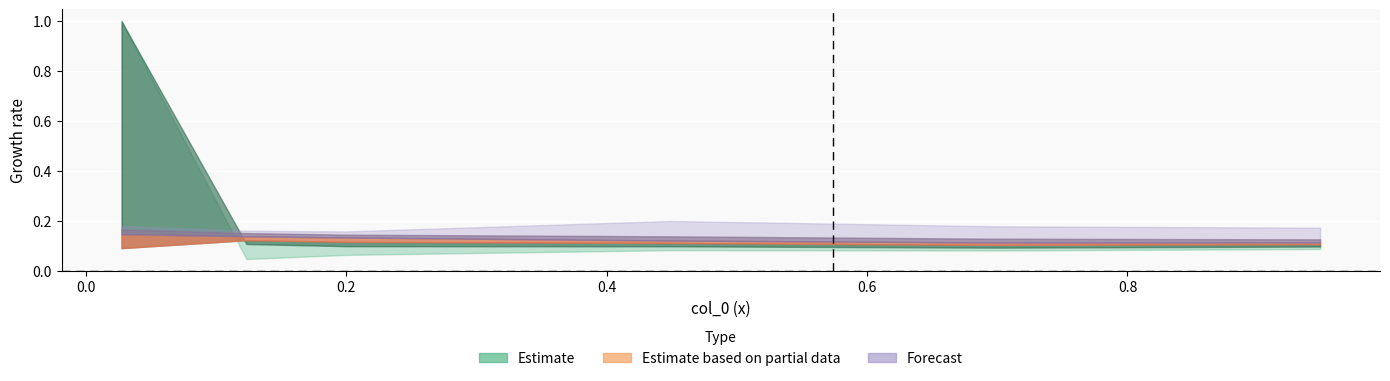

At how many categories does at least one series exceed 0?

6